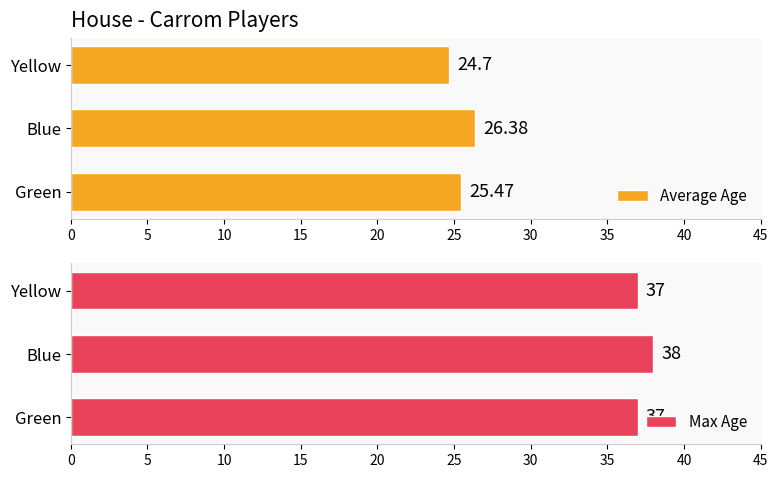

What is the difference between the maximum and minimum values in the Average Age series?

1.7